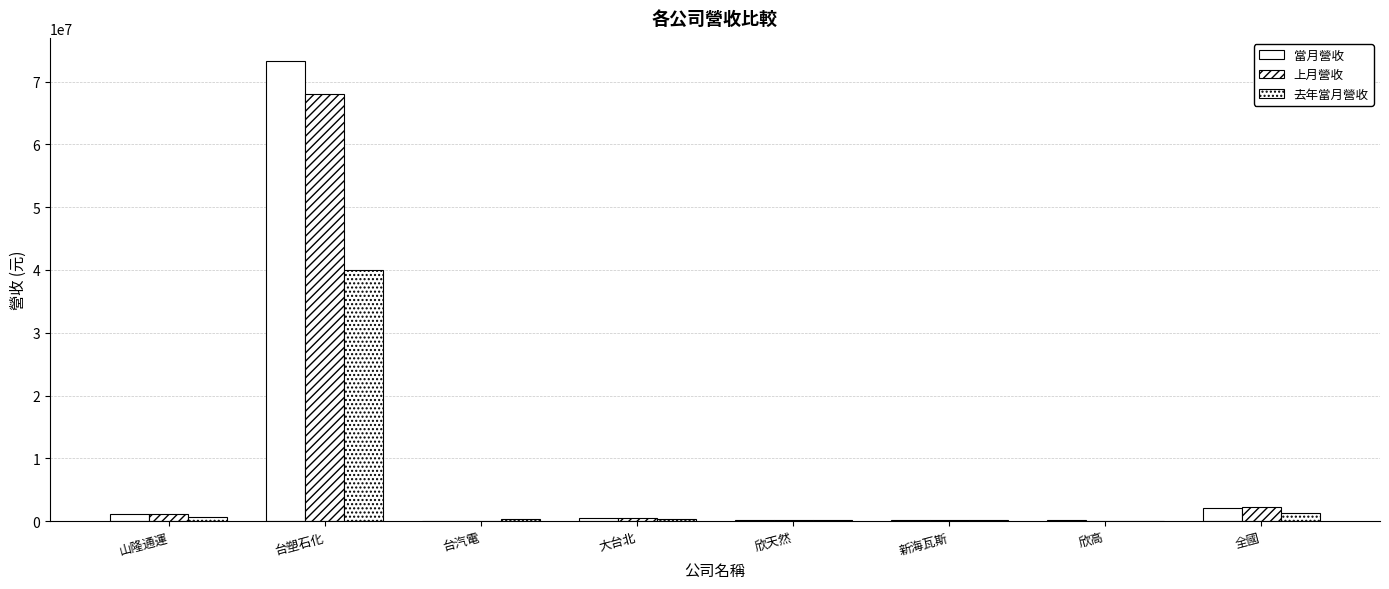

What is the value of the 去年當月營收 bar at the 7th from the left?

108429